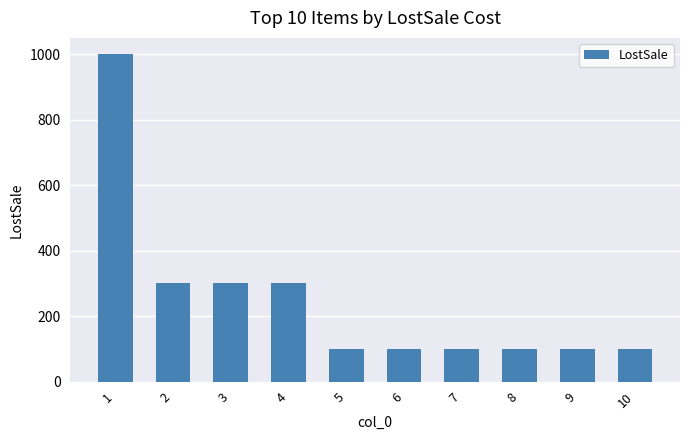

What is the difference between the values at 10 and 1?

900